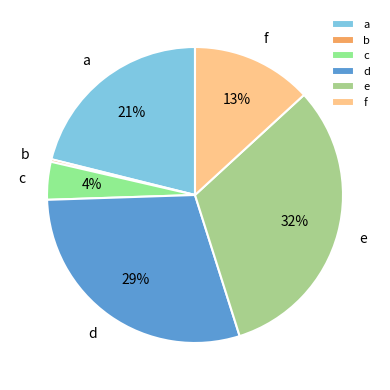

Is c the majority of the pie?

No